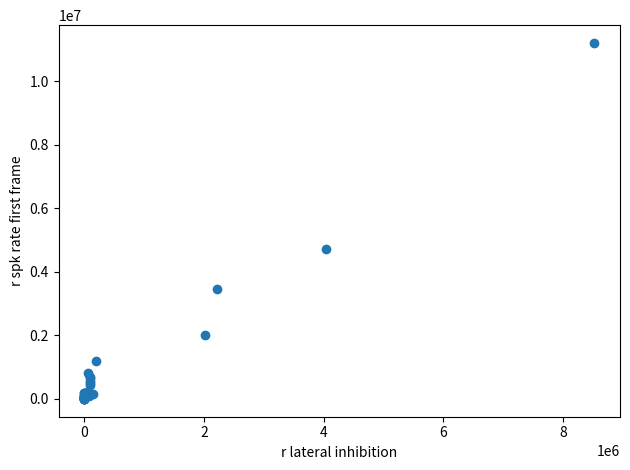

What Y value in the scatter plot is closest to 5602850?

4706272.6